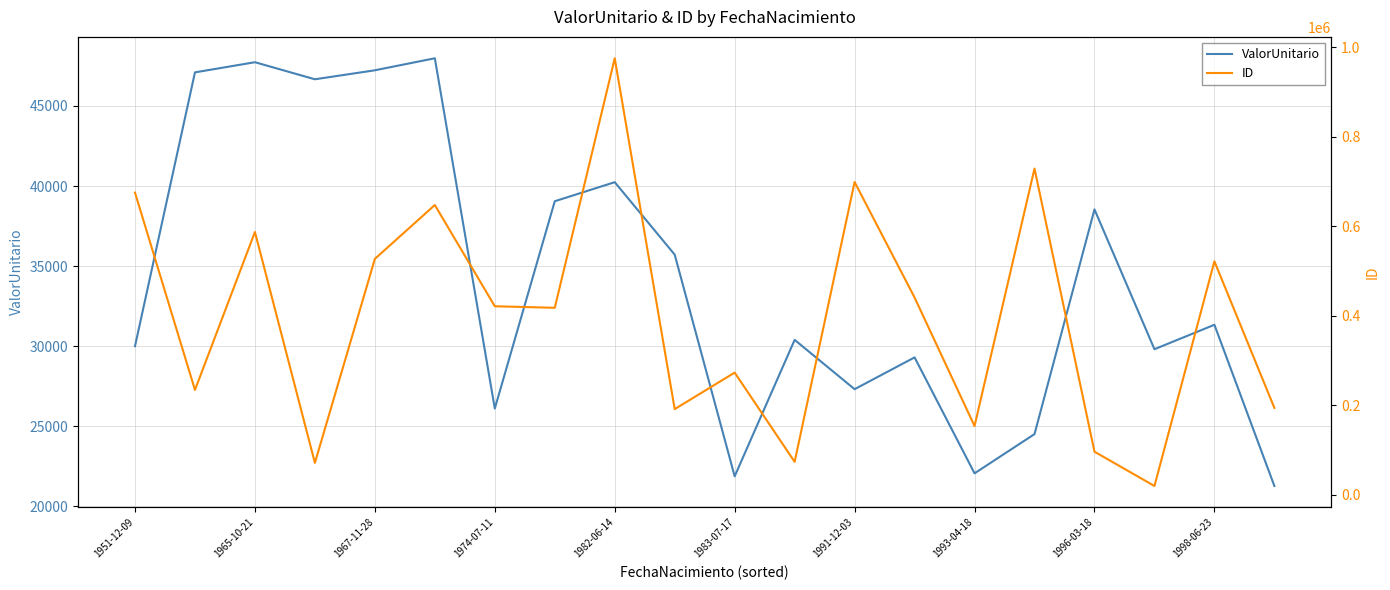

True or false: ValorUnitario has a value of 26104.9 at 1974-07-11.

True